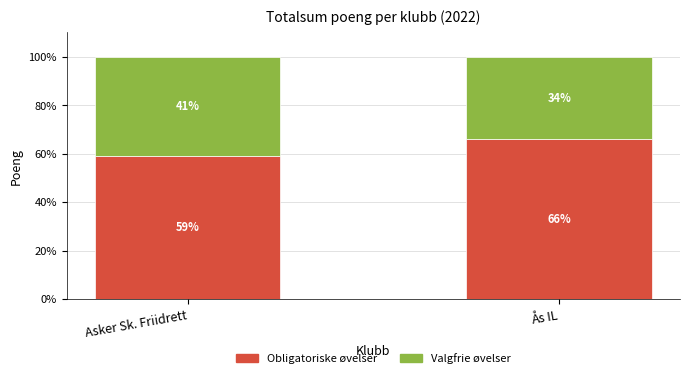

Where is Obligatoriske øvelser nearest to the value 62?

Asker Sk. Friidrett